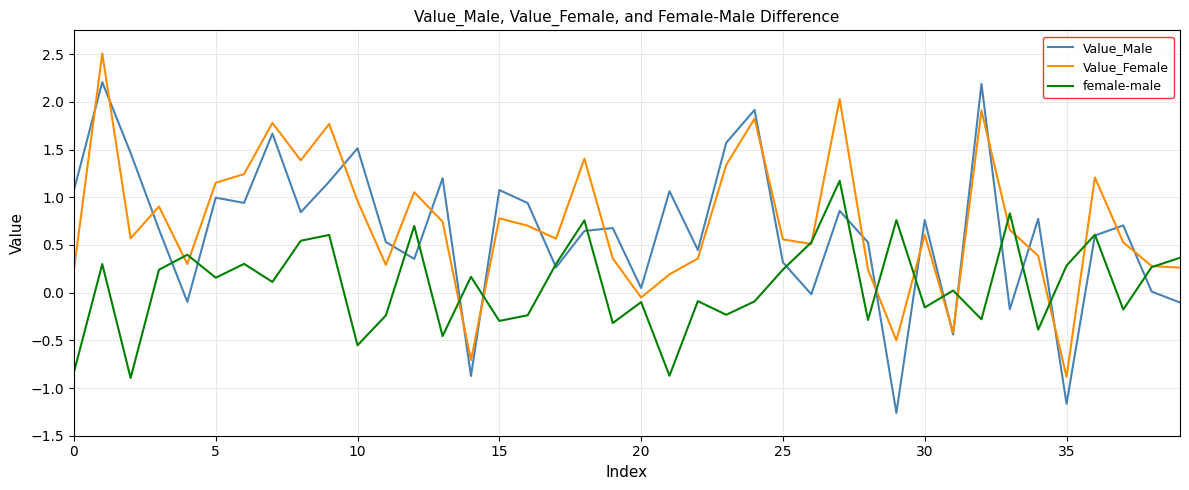

What is the minimum value shown in the chart?

-1.3